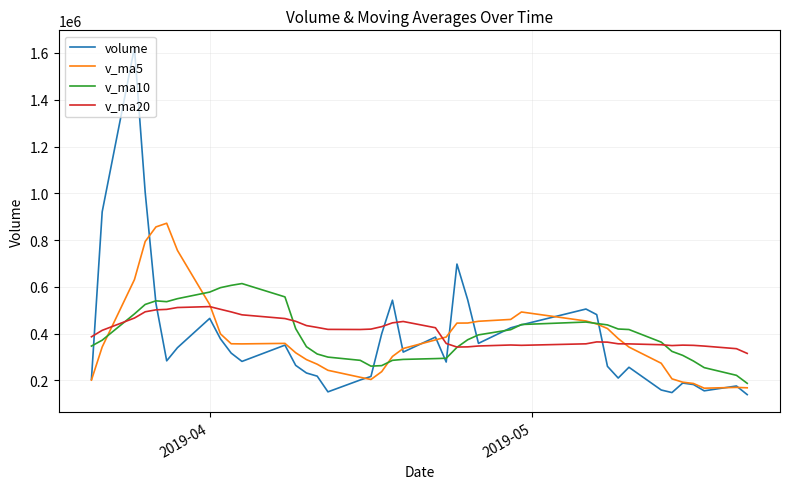

List the series in order of their peak value, lowest first.

v_ma20, v_ma10, v_ma5, volume